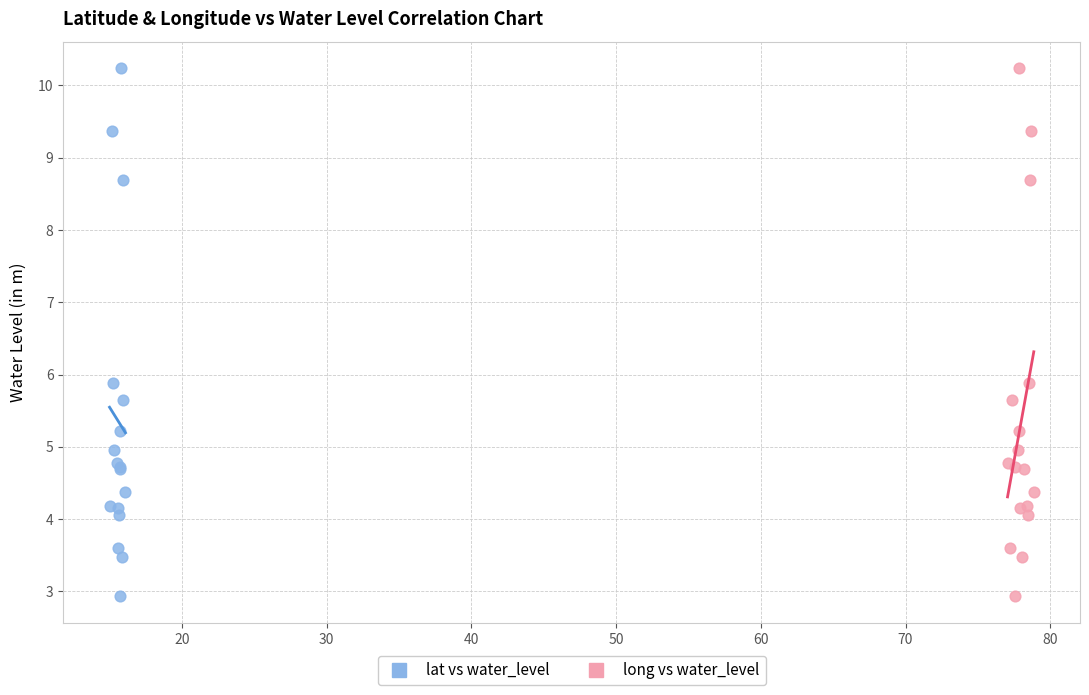

What are all the series names shown in the legend?

lat vs water_level, long vs water_level